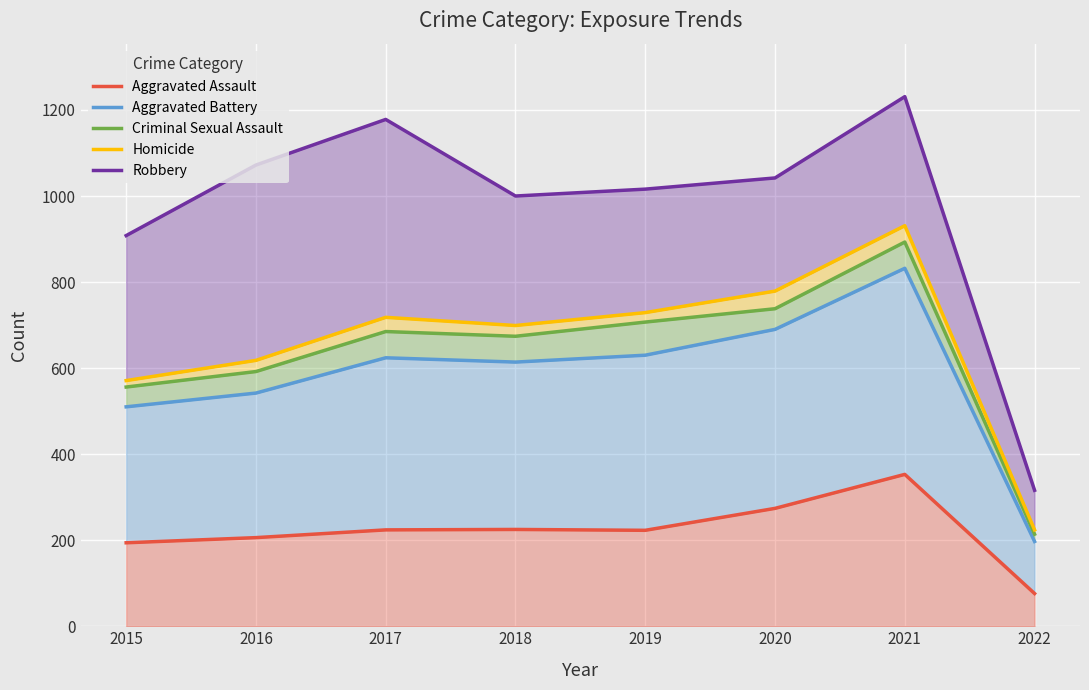

What is the spread (max minus min) of values at 2017?

954